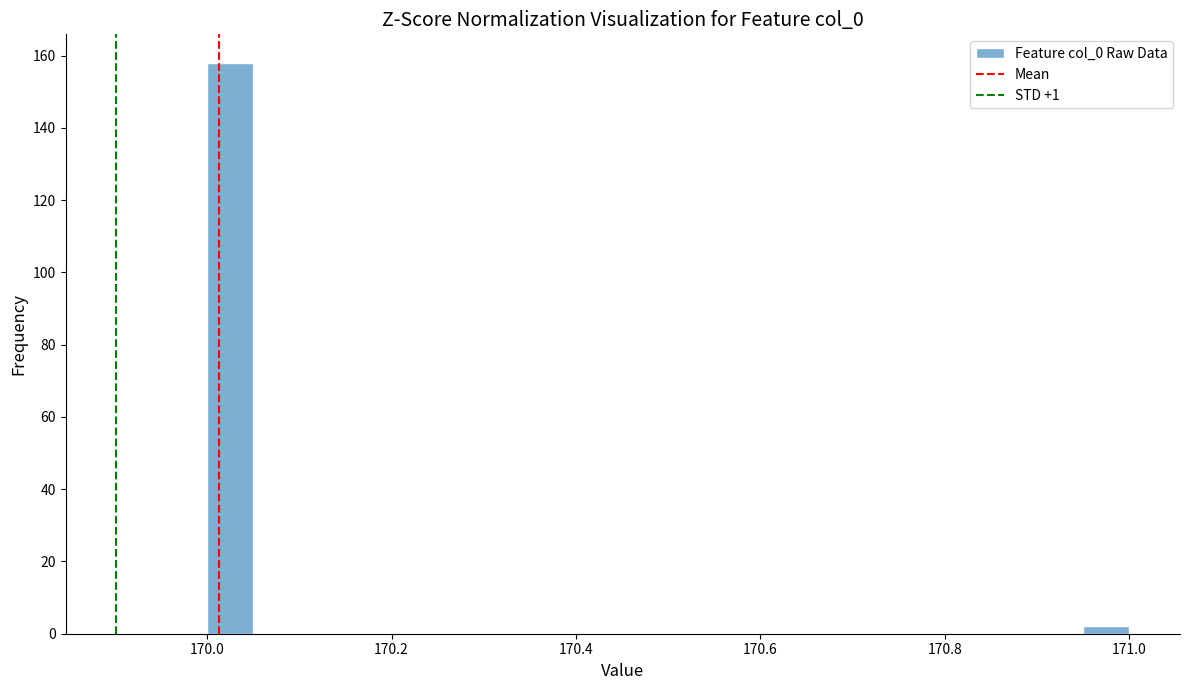

Around what value on the x-axis is the tallest bar? Give the approximate position of its centre, as read against the axis.

170.02